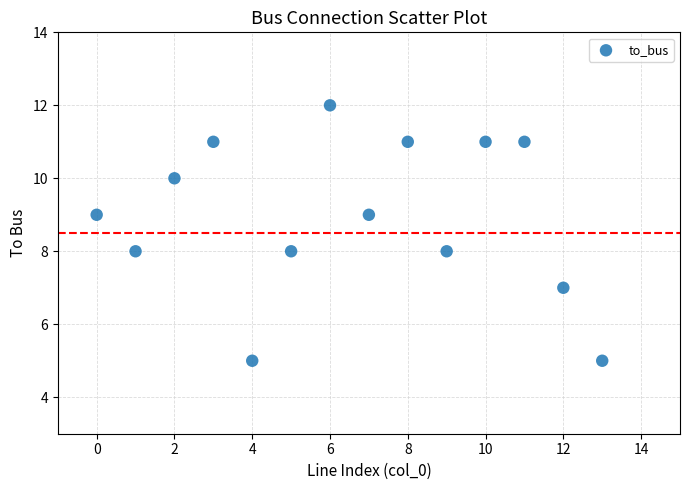

What is the range of Y values (max minus min)?

7